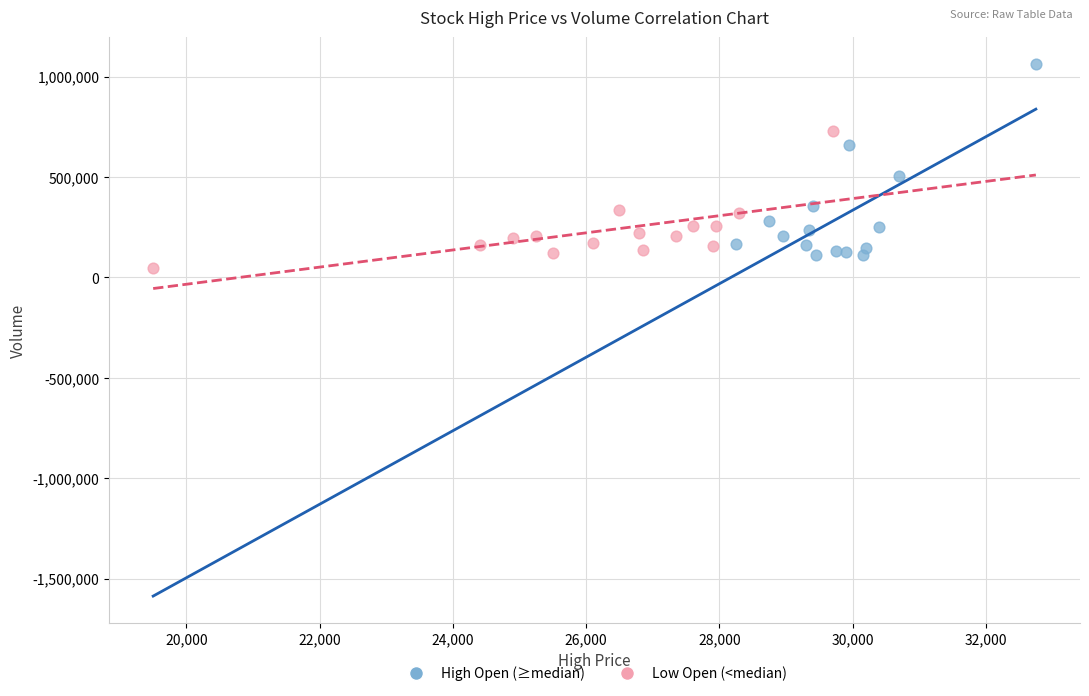

Which series reaches the maximum Y coordinate?

High Open (≥median)